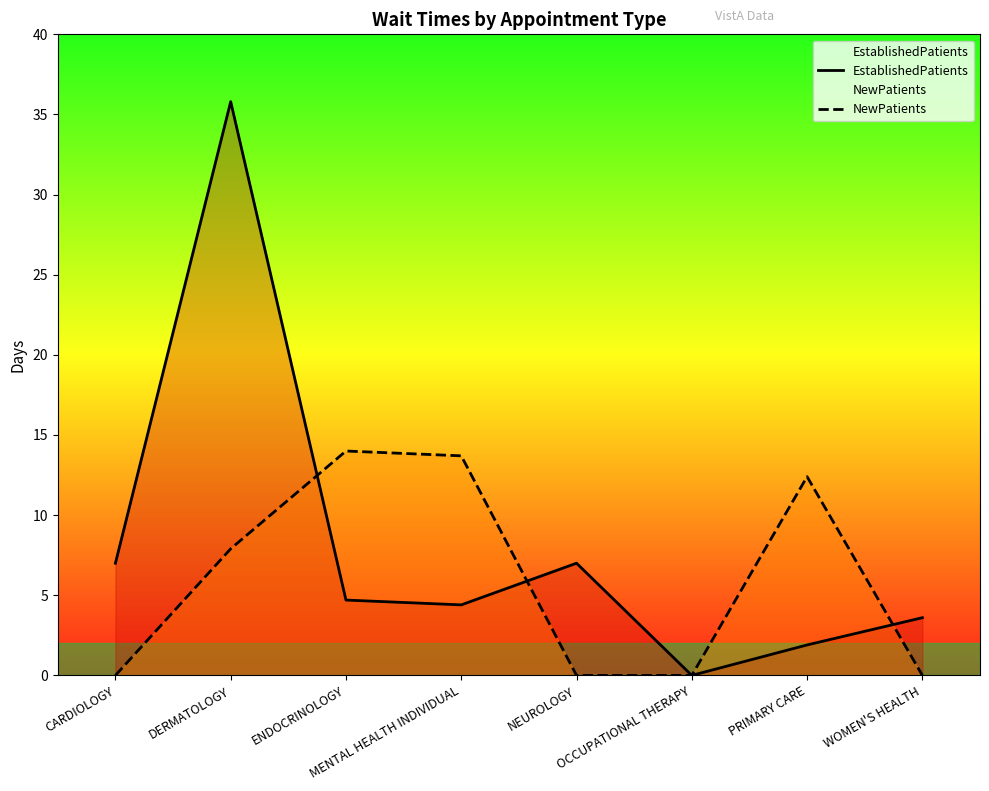

At which label does EstablishedPatients reach its peak?

DERMATOLOGY